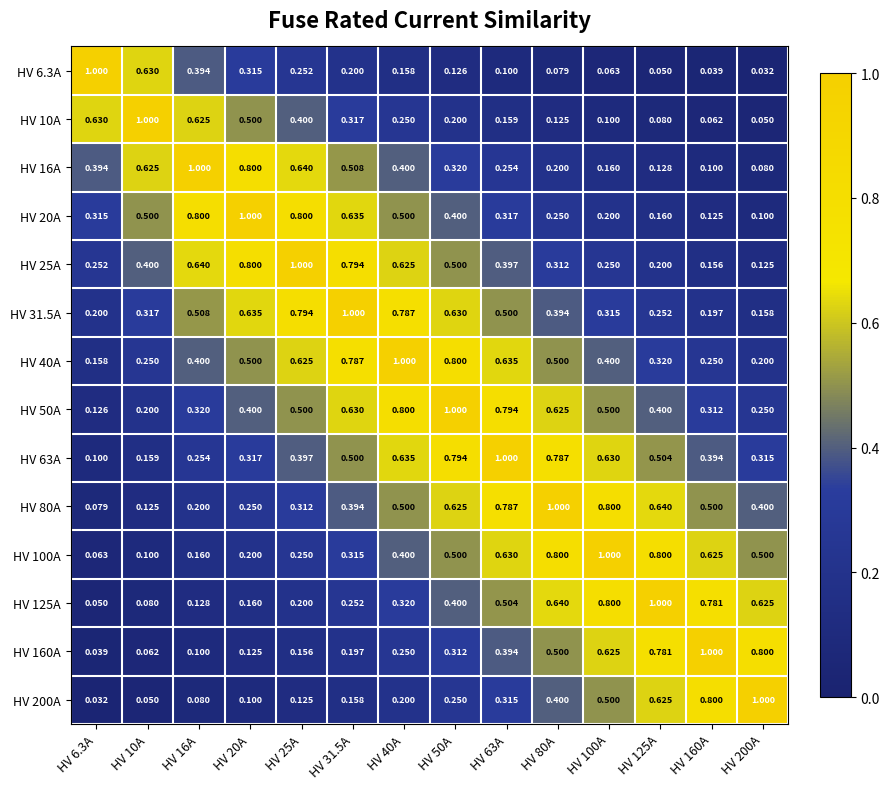

Is the value of HV 31.5A at HV 200A greater than the value of HV 80A at HV 50A?

No